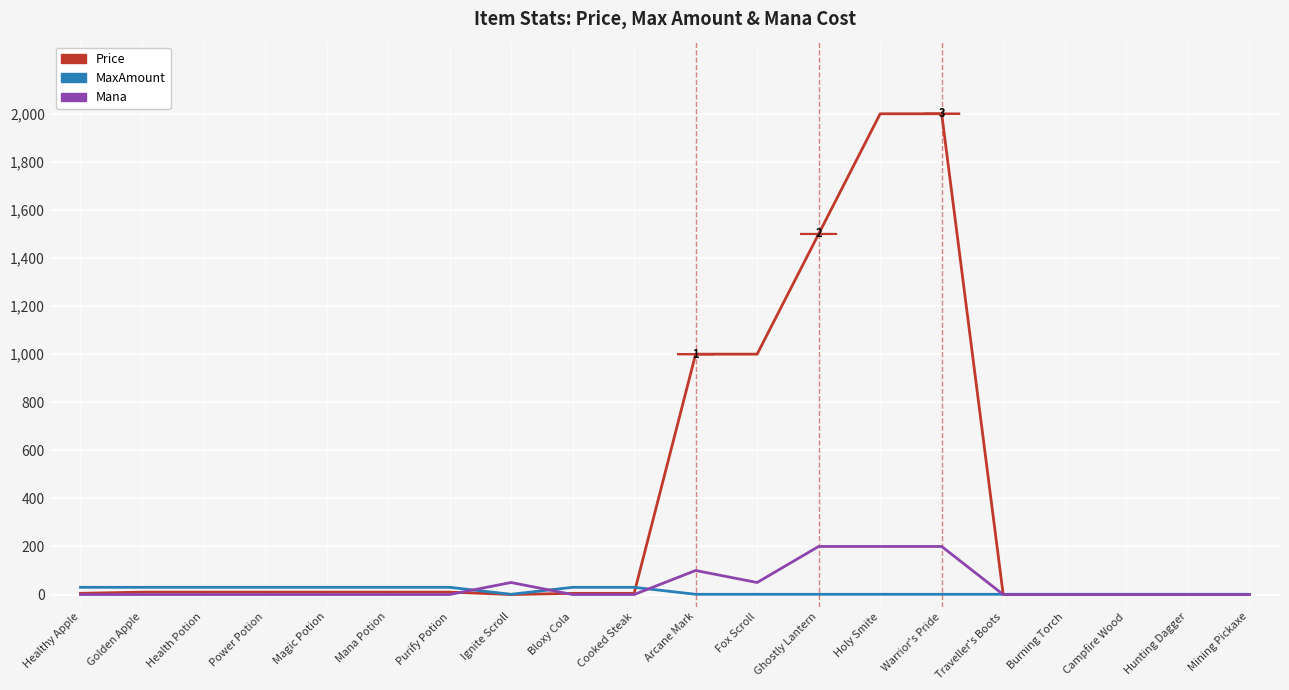

What is the sum of the Price values at Purify Potion and Mana Potion?

20